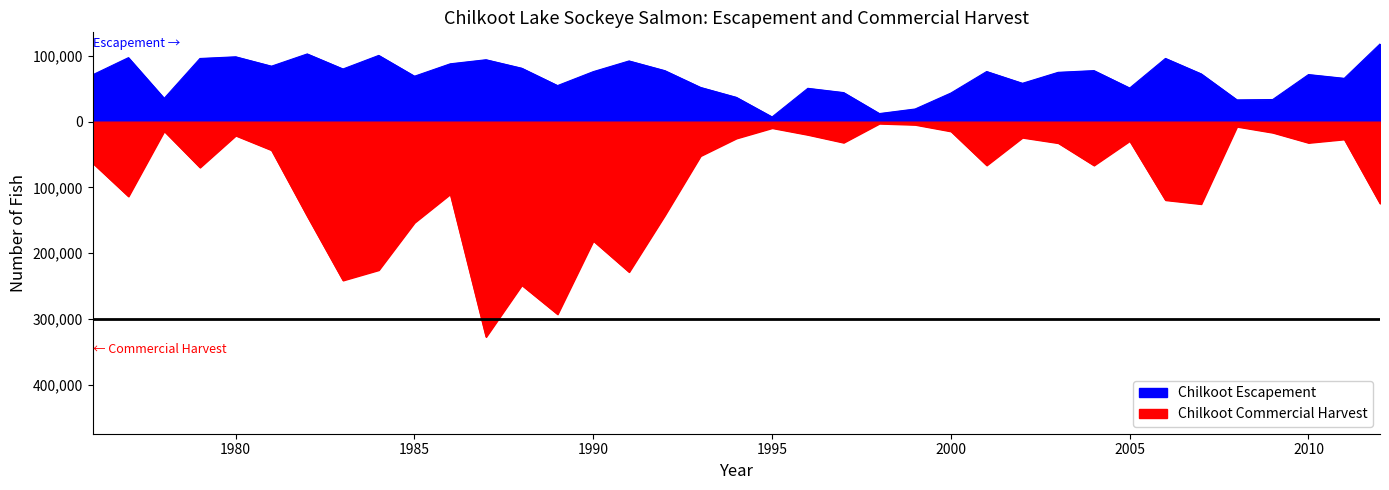

List the series in order of their overall mean, lowest first.

Chilkoot Commercial Harvest, Chilkoot Escapement